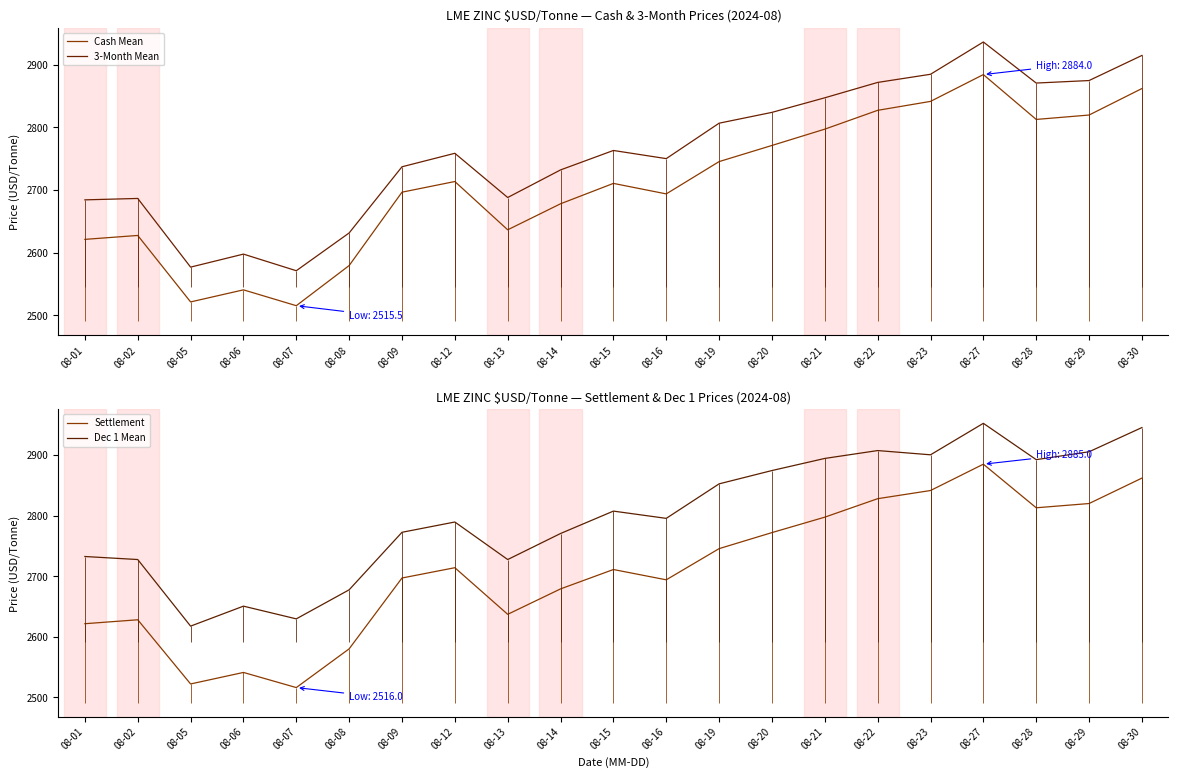

What is the sum of the 3-Month Mean values at 08-30 and 08-27?

5850.5